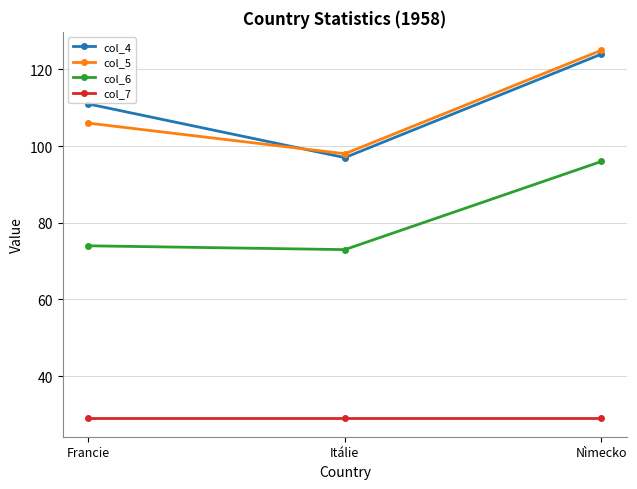

Reading left to right, what are all the values shown in this chart?

col_4: 111	97	124
col_5: 106	98	125
col_6: 74	73	96
col_7: 29	29	29